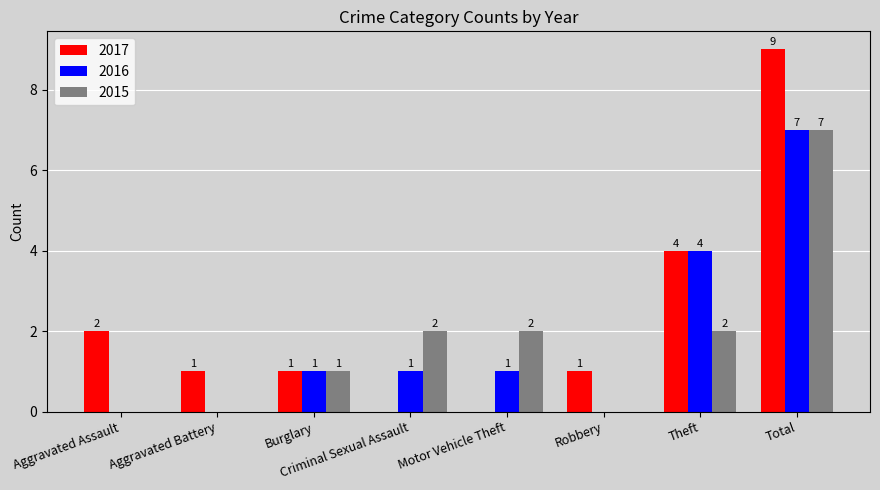

How many groups of bars are there?

8